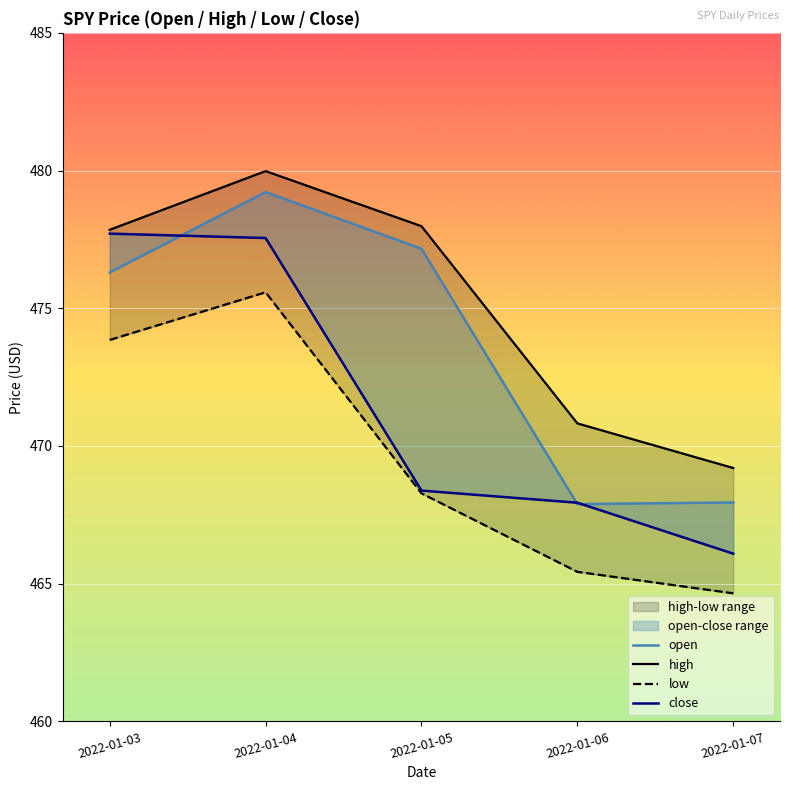

Rank the categories by open value from highest to lowest.

2022-01-04, 2022-01-05, 2022-01-03, 2022-01-07, 2022-01-06